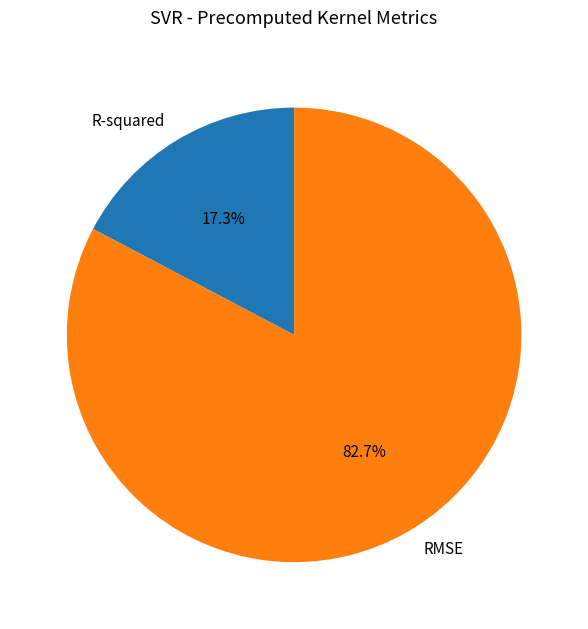

True or false: R-squared accounts for 17% of the total.

True